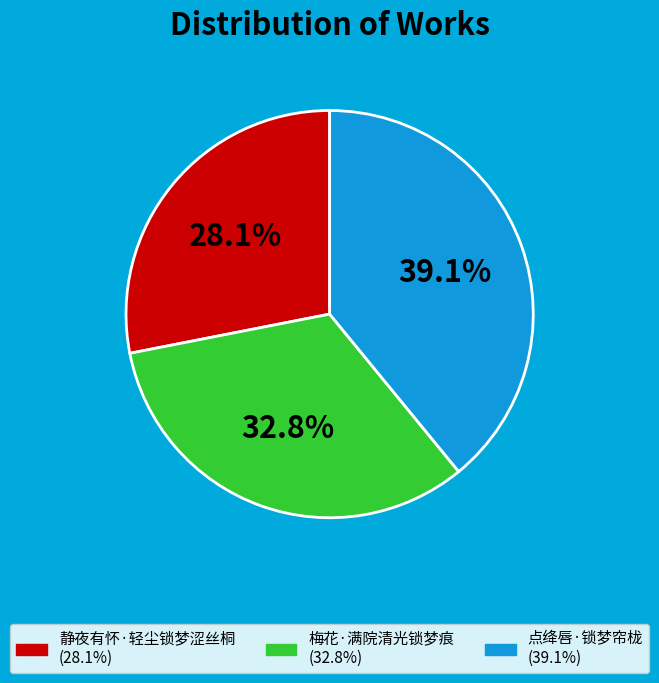

To the nearest percent, what portion does 静夜有怀·轻尘锁梦涩丝桐 represent?

28%